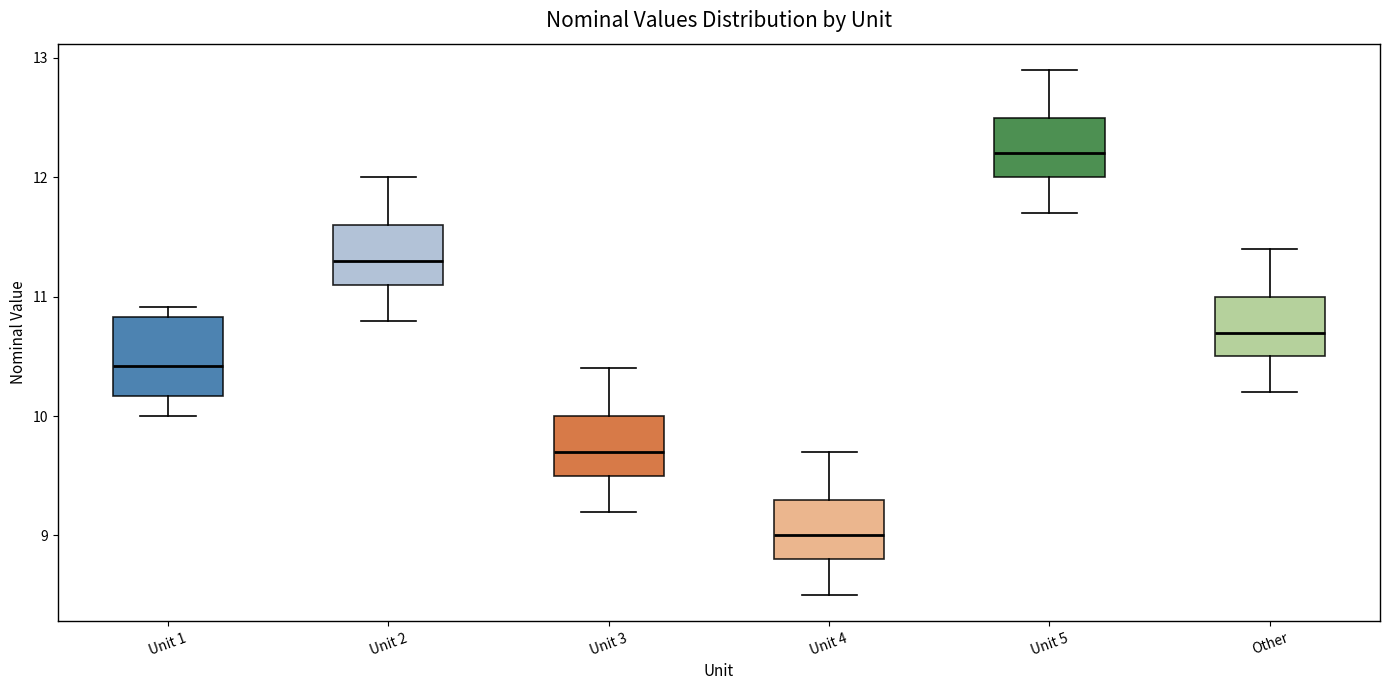

Reading left to right, transcribe this box plot: for each box, give where its median line is, the range the box spans, and where its two whiskers end, as read against the y-axis. The values are not printed on the chart, so give them approximately, as read against the axis.

Unit 1: median 10.4, box 10.2 to 10.8, whiskers 10.0 to 10.9
Unit 2: median 11.3, box 11.1 to 11.6, whiskers 10.8 to 12.0
Unit 3: median 9.7, box 9.5 to 10.0, whiskers 9.2 to 10.4
Unit 4: median 9.0, box 8.8 to 9.3, whiskers 8.5 to 9.7
Unit 5: median 12.2, box 12.0 to 12.5, whiskers 11.7 to 12.9
Other: median 10.7, box 10.5 to 11.0, whiskers 10.2 to 11.4